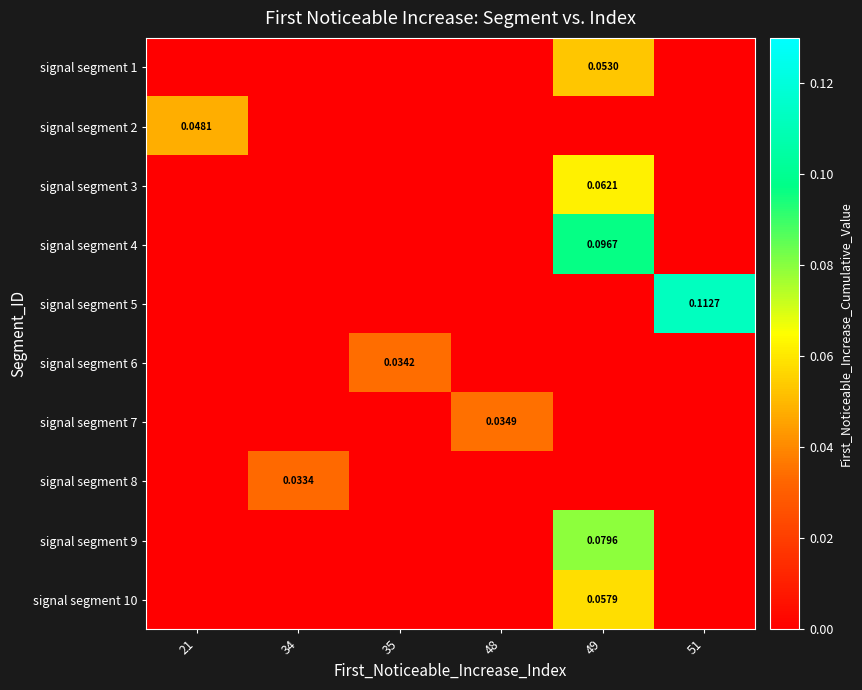

What is the maximum value shown in the chart?

0.1